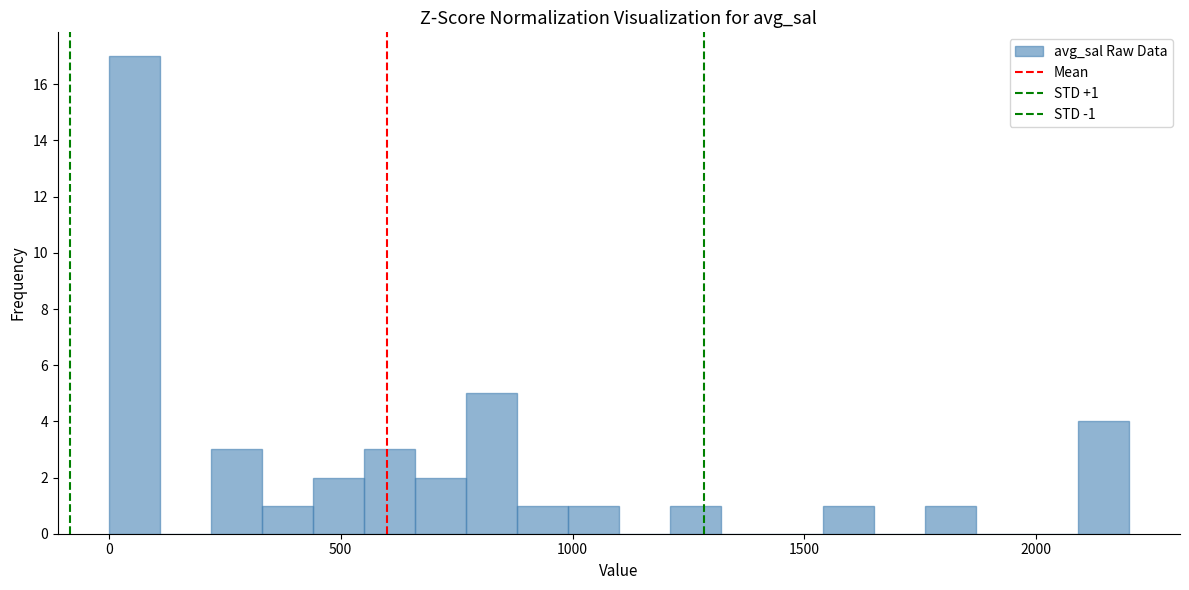

Read against the x-axis, roughly where is the centre of the tallest bar?

50